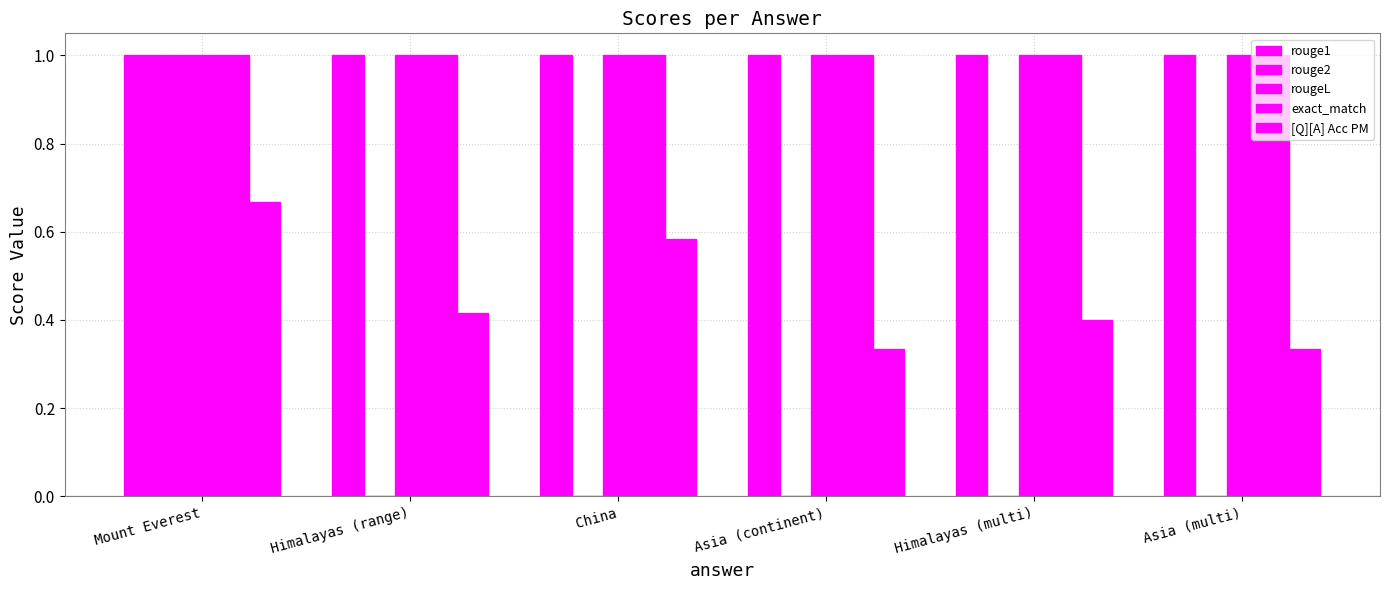

How many distinct data groups are displayed?

5